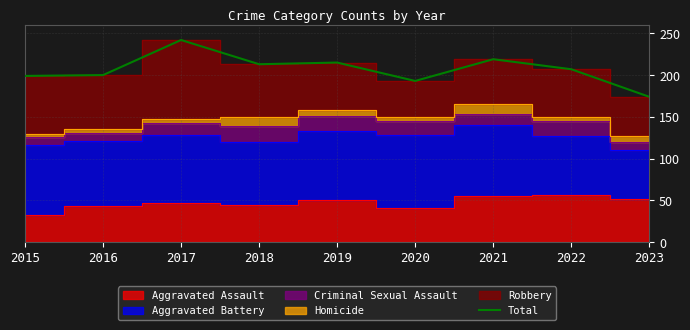

What is the value of the 5th point from the left?

215